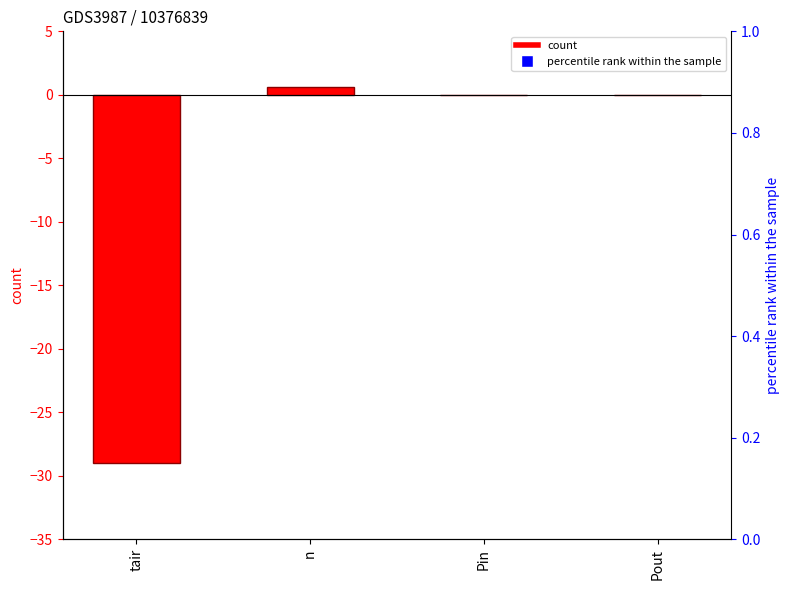

Reading right to left, what are all the values shown in this chart?

Pout=0.0	Pin=0.0	n=0.7	tair=-29.0